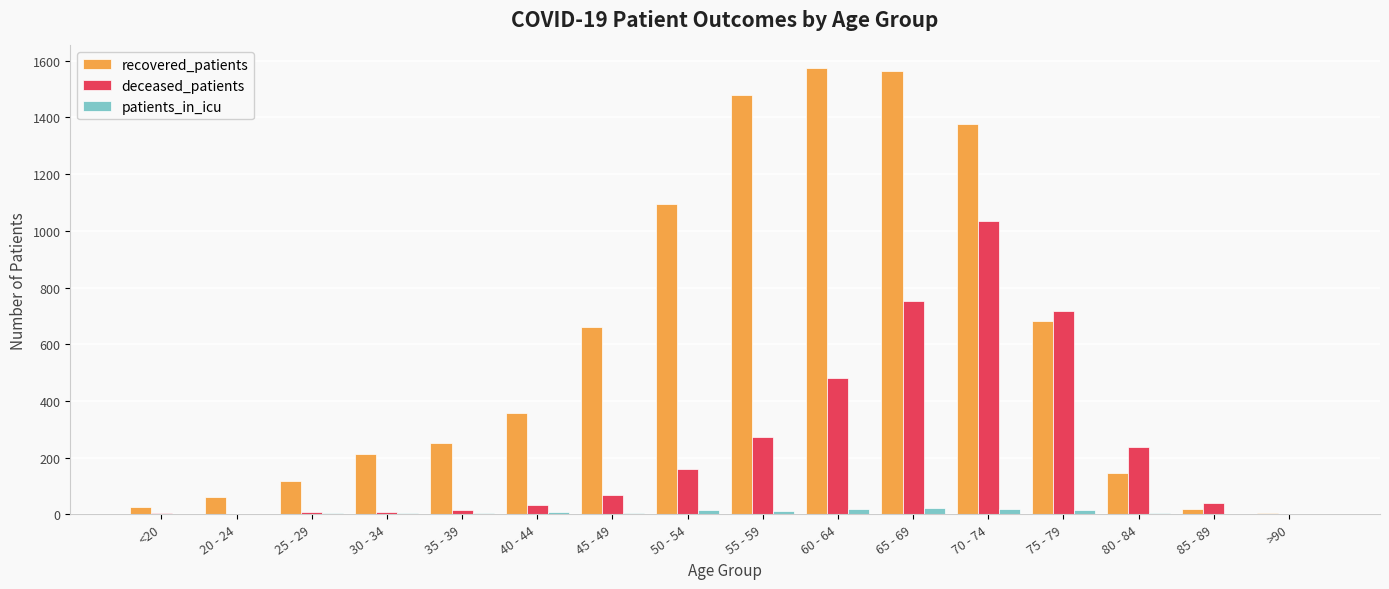

Where is deceased_patients nearest to the value 516?

60 - 64